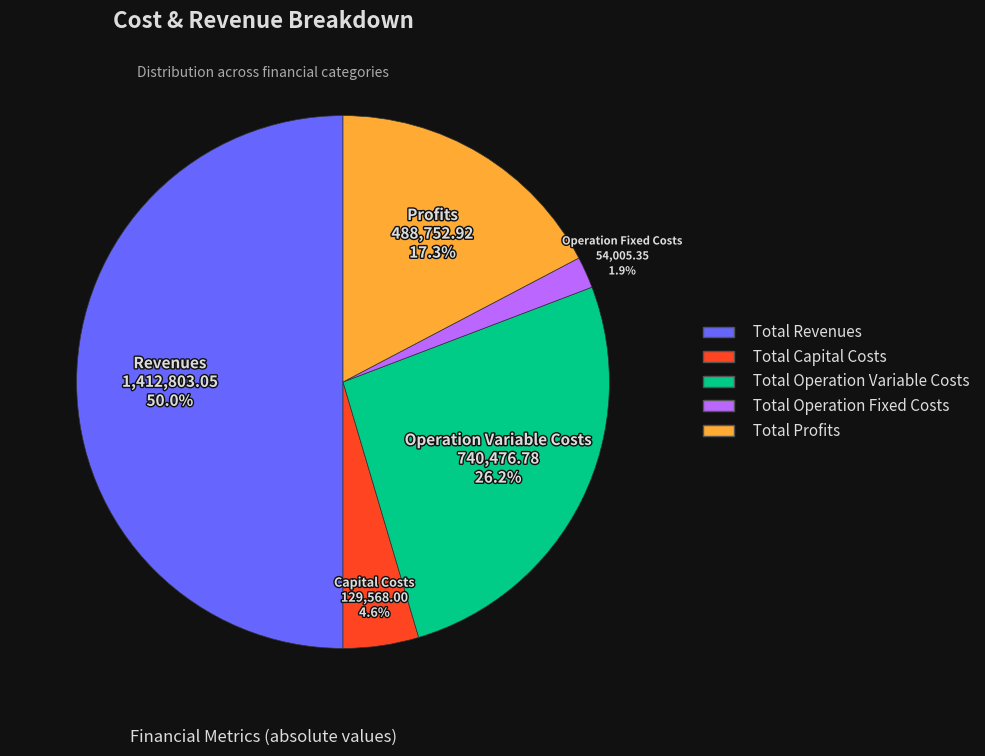

The Total Profits slice represents 17% of the pie. True or false?

True